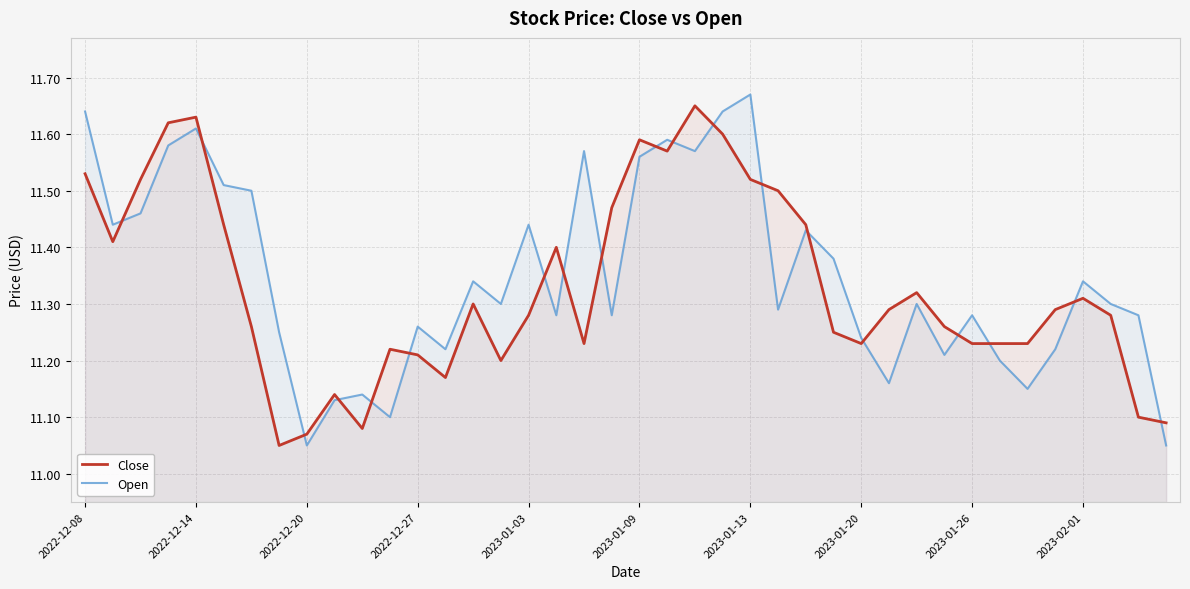

What are all the series names shown in the legend?

Close, Open